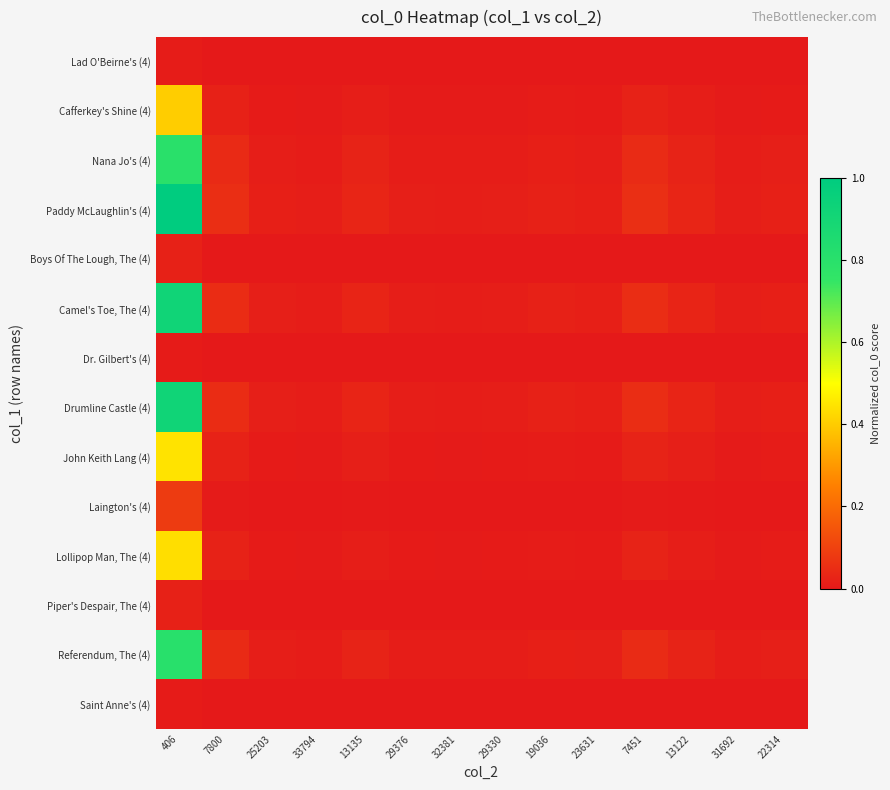

At which category is the sum across all series the highest?

406